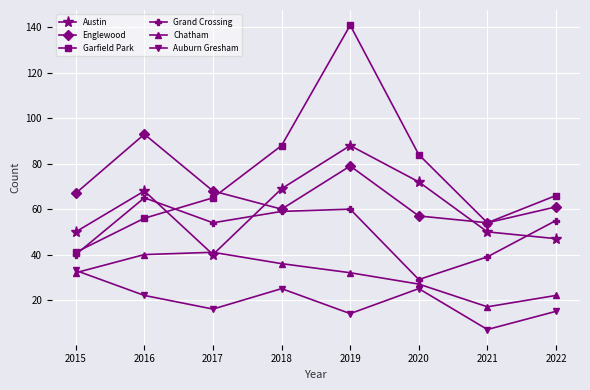

What is the difference between the maximum and minimum values in the Garfield Park series?

100